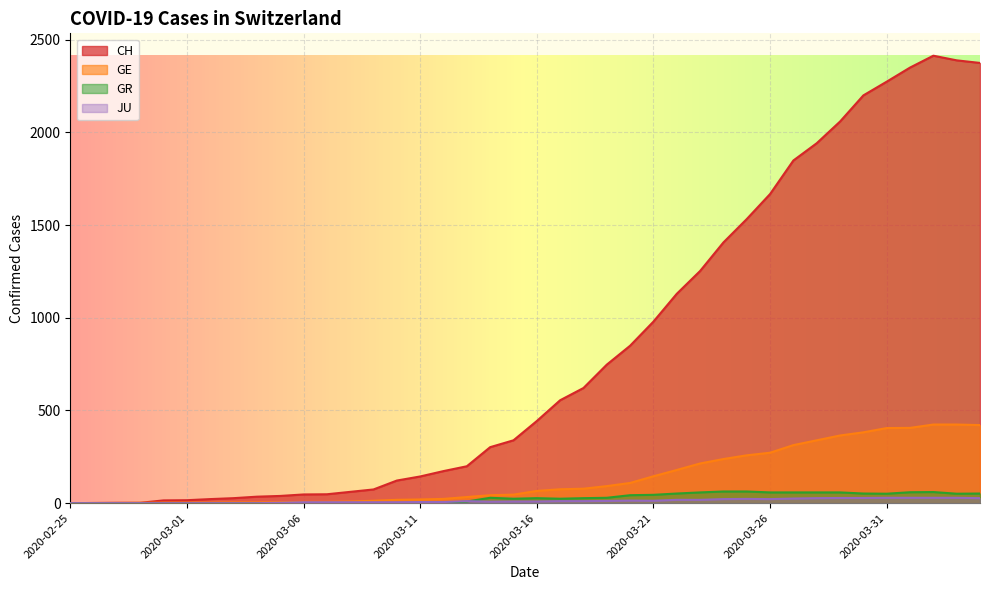

True or false: CH and JU cross at least once.

False